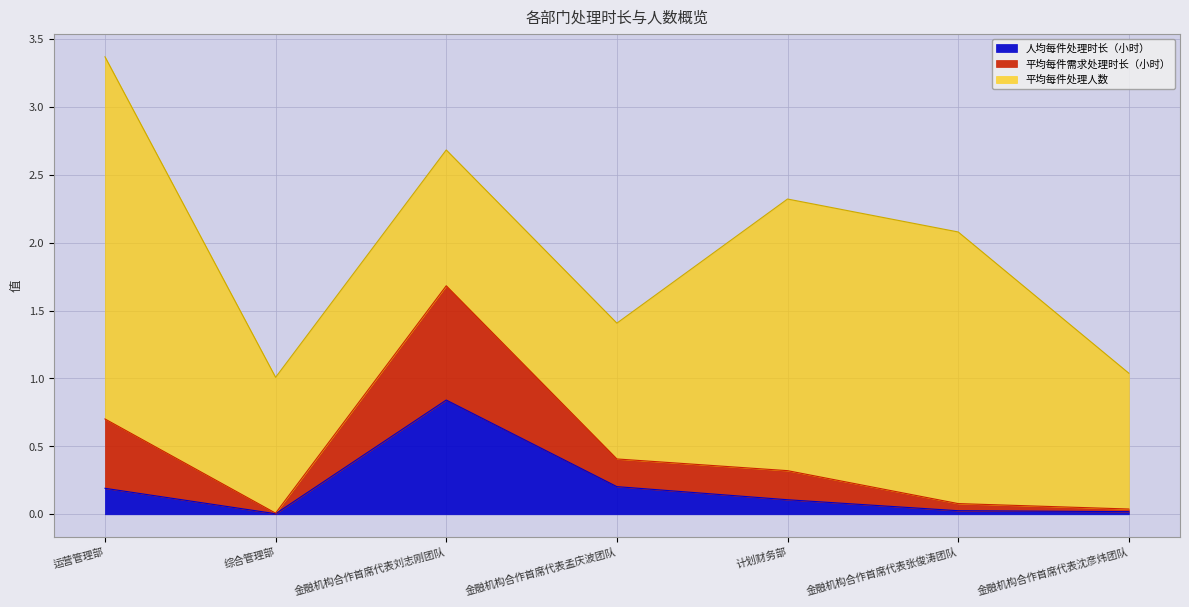

Between 综合管理部 and 金融机构合作首席代表刘志刚团队, which is larger?

金融机构合作首席代表刘志刚团队